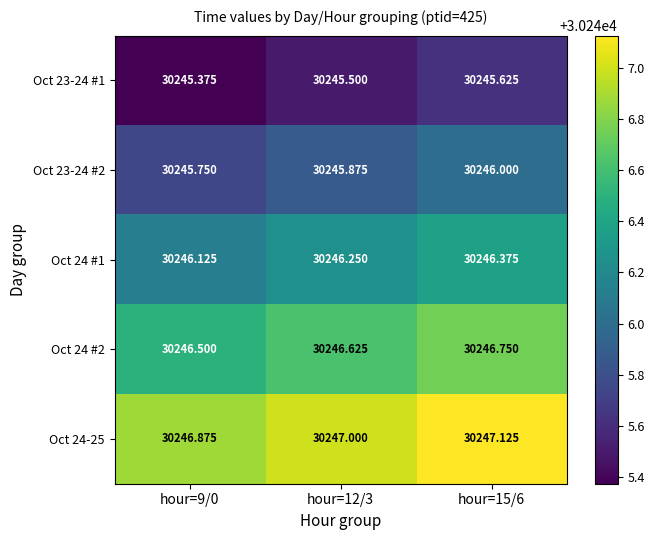

Is the value of Oct 23-24 #2 at hour=15/6 greater than the value of Oct 24-25 at hour=12/3?

No